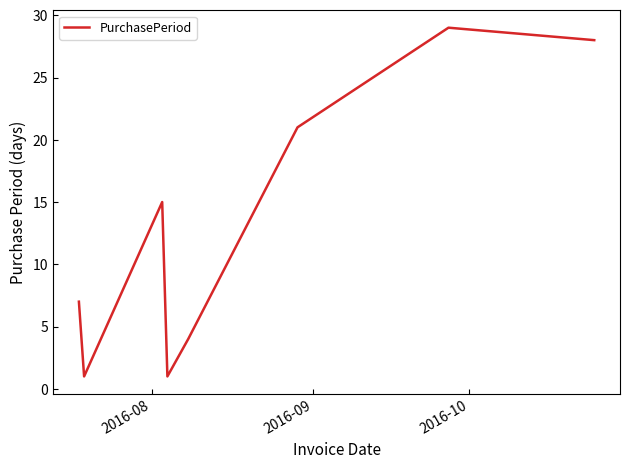

What is the greatest value displayed?

29